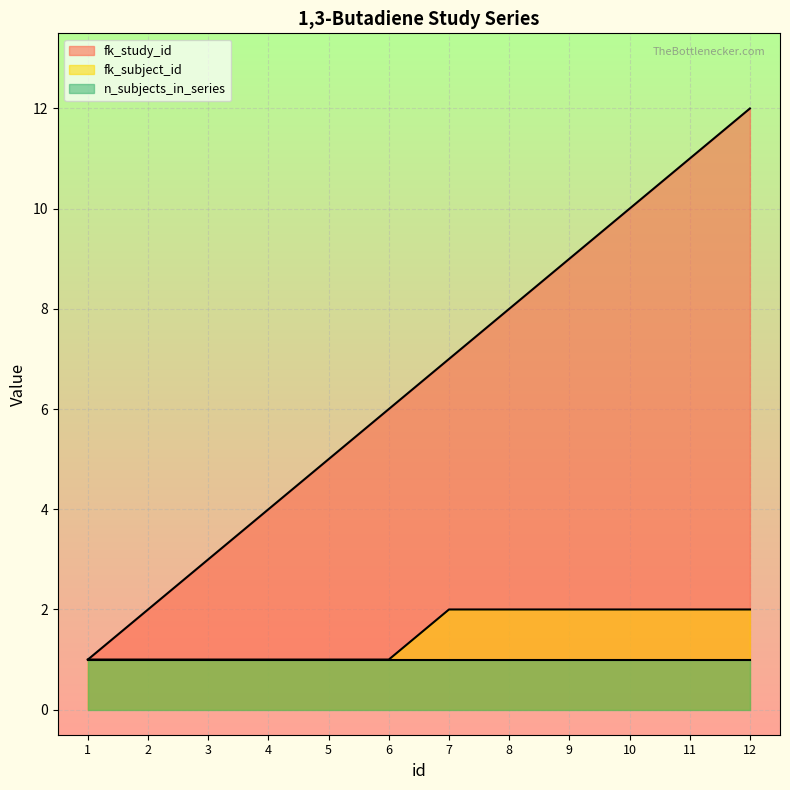

Which series has the largest range (max minus min)?

fk_study_id